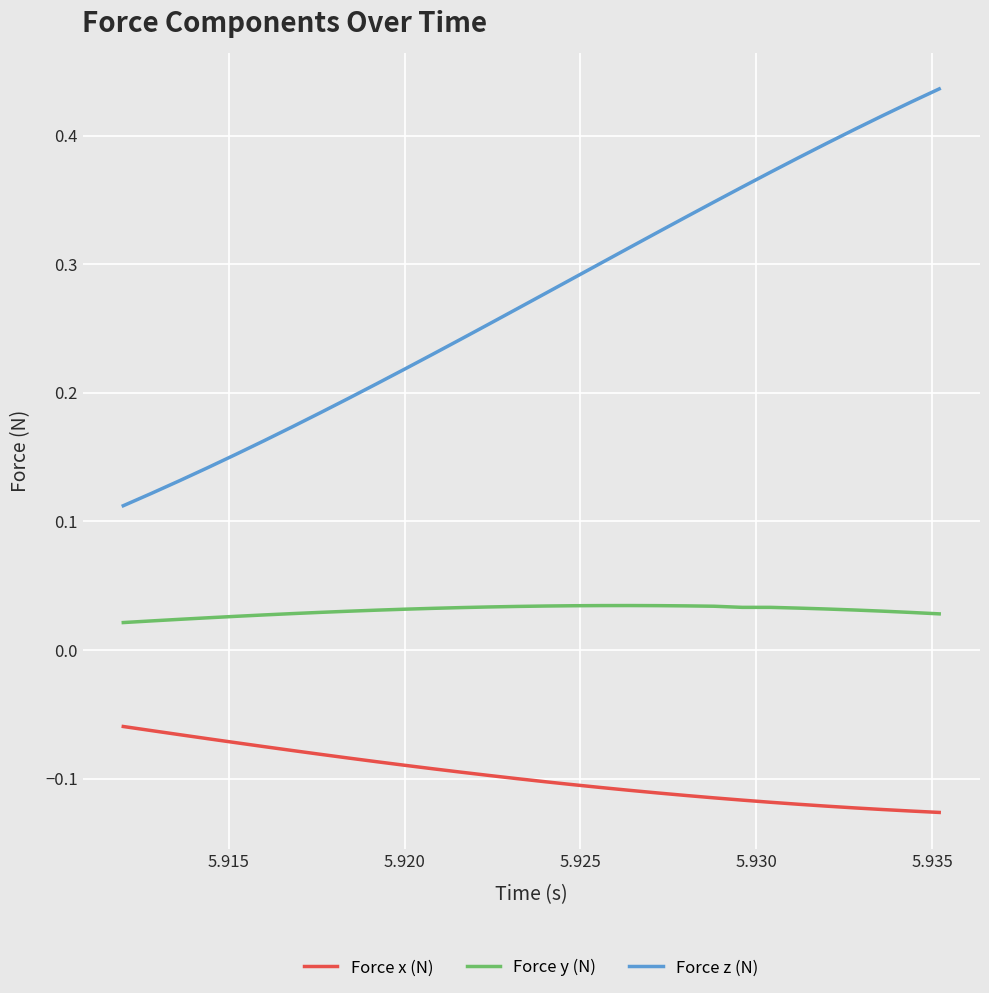

Which series has the largest total across all categories?

Force z (N)